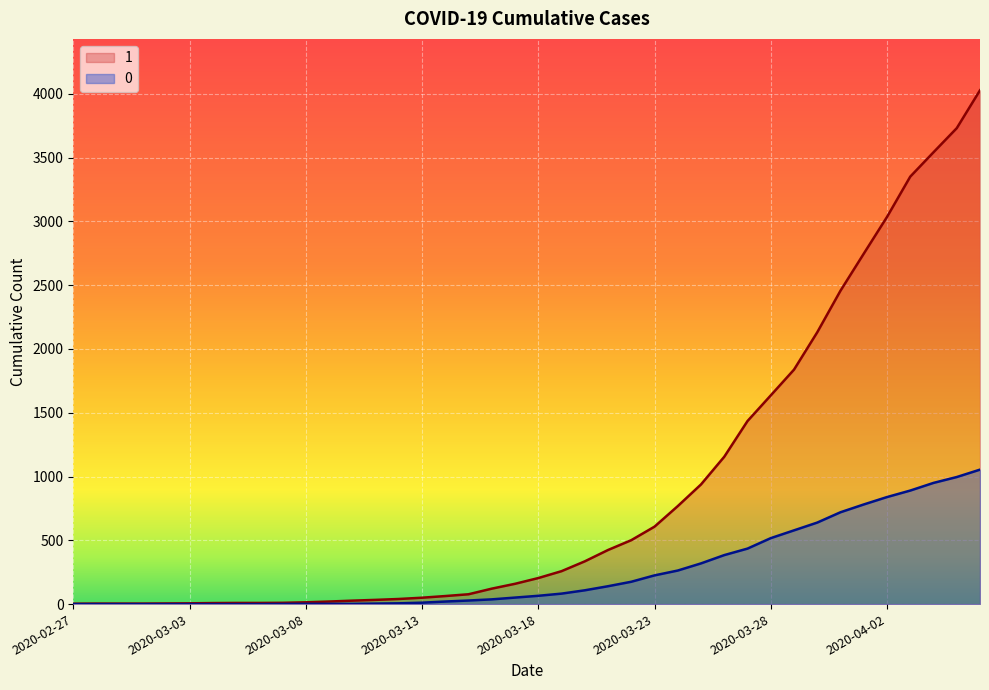

What is the difference between the second highest and second lowest values in the 0 series?

996